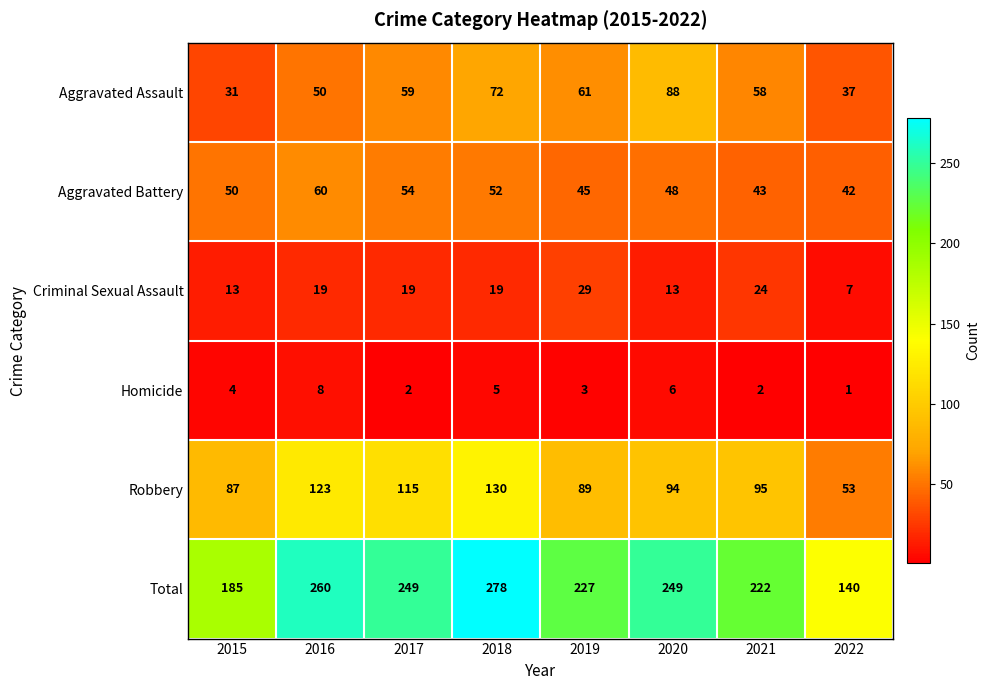

The Homicide series shows 6 at 2020. True or false?

True